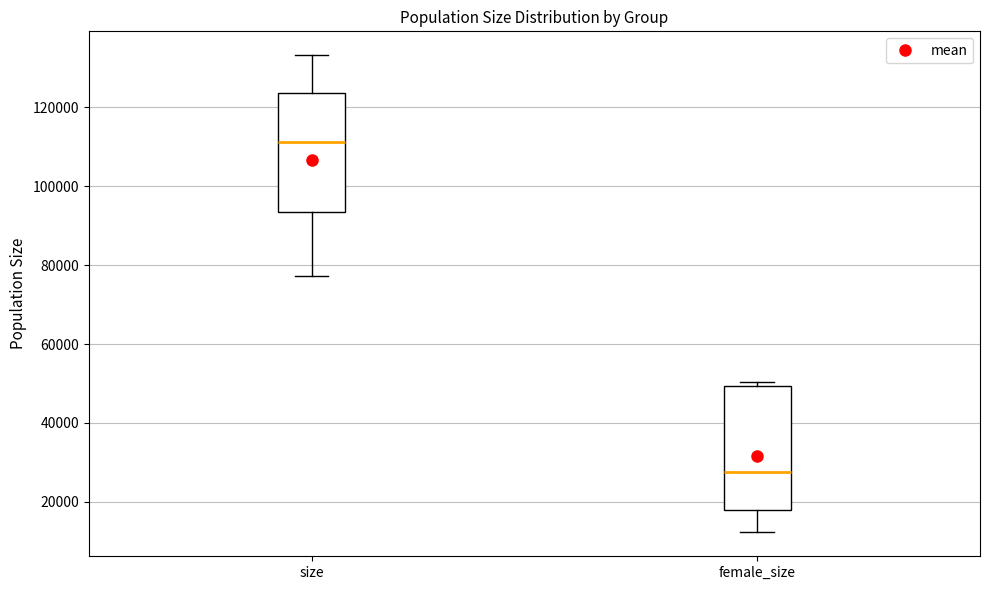

Reading left to right, transcribe this box plot: for each box, give where its median line is, the range the box spans, and where its two whiskers end, as read against the y-axis. The values are not printed on the chart, so give them approximately, as read against the axis.

size: median 112000, box 94000 to 124000, whiskers 78000 to 134000
female_size: median 28000, box 18000 to 50000, whiskers 12000 to 50000 (just above the box's upper edge)